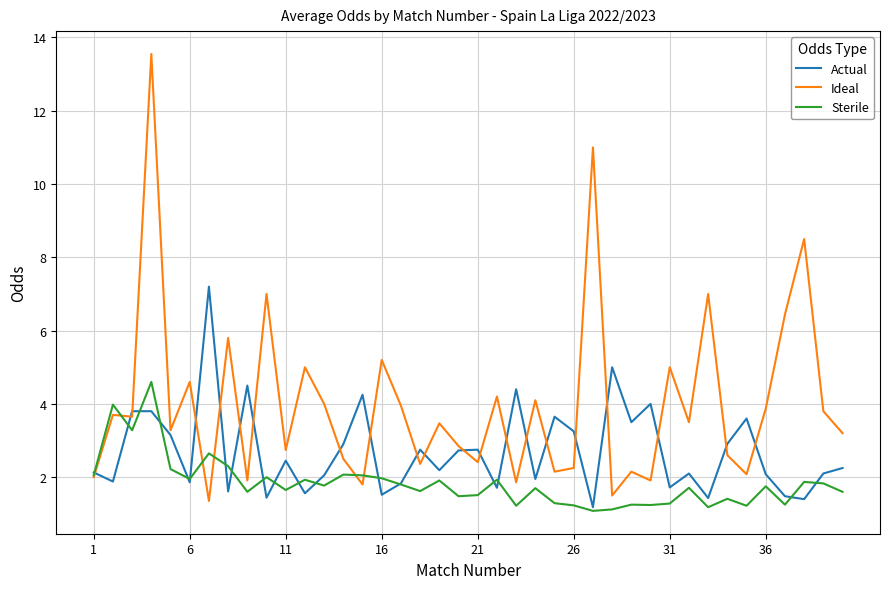

Which series has the widest spread of values?

Ideal